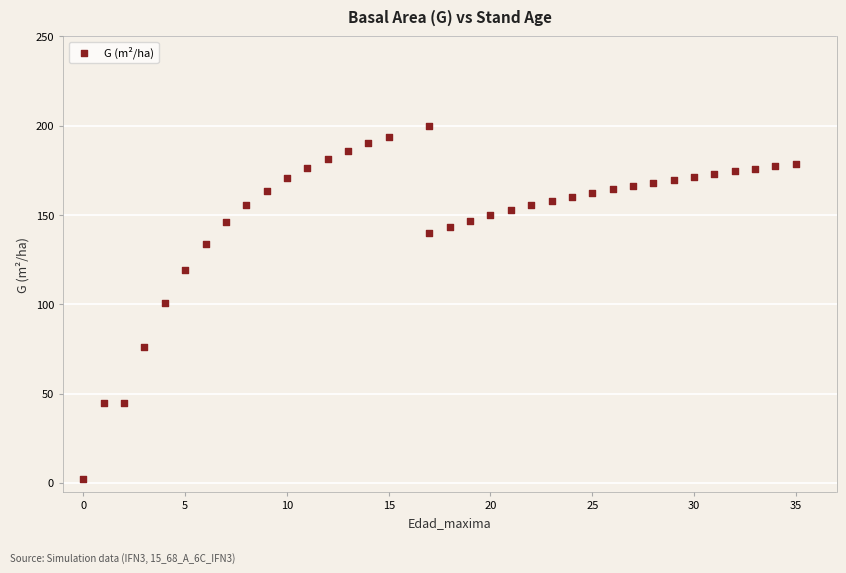

What is the range of X values (max minus min)?

35.0